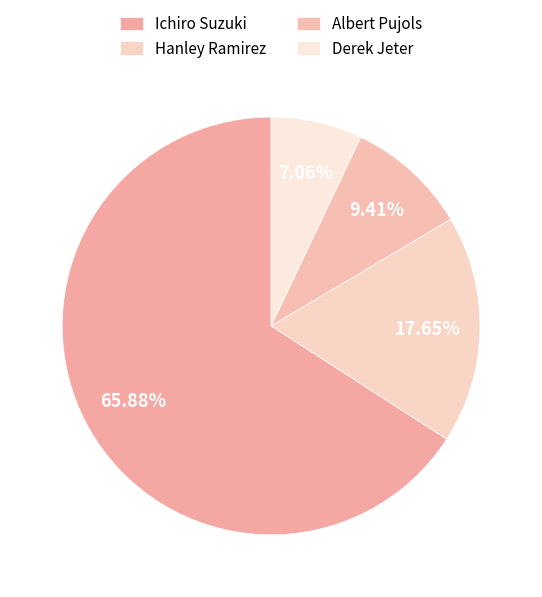

What is the smallest slice in the pie chart?

Derek Jeter